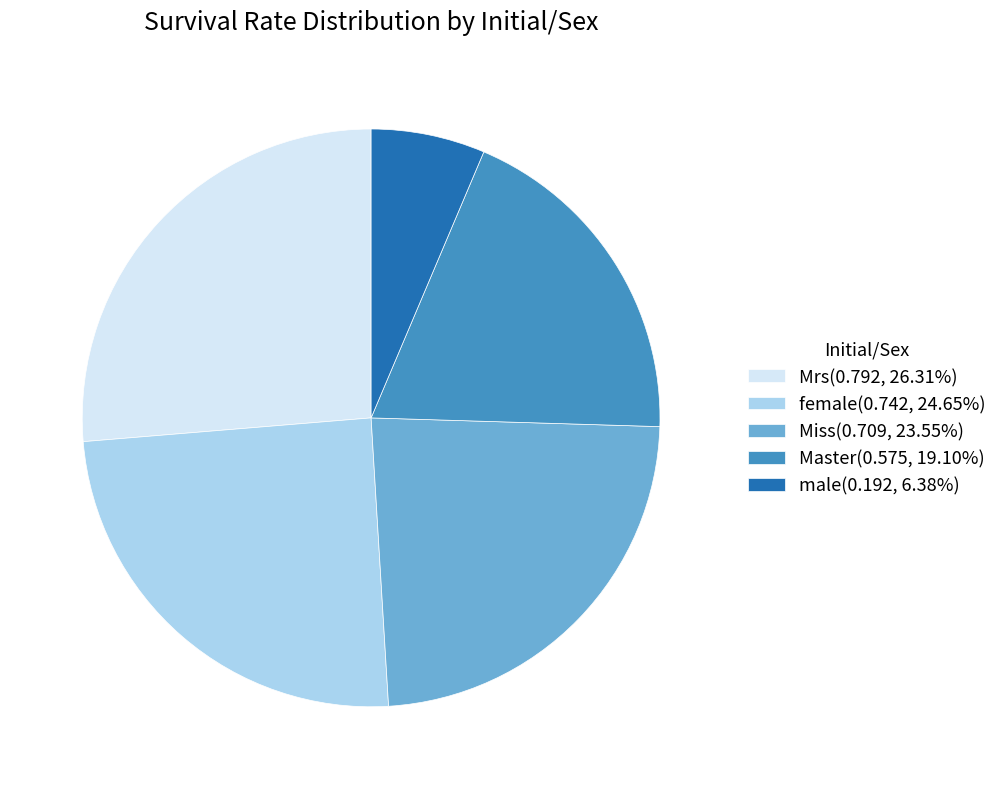

Does Master(0.575, 19.10%) account for over 50% of the chart?

No